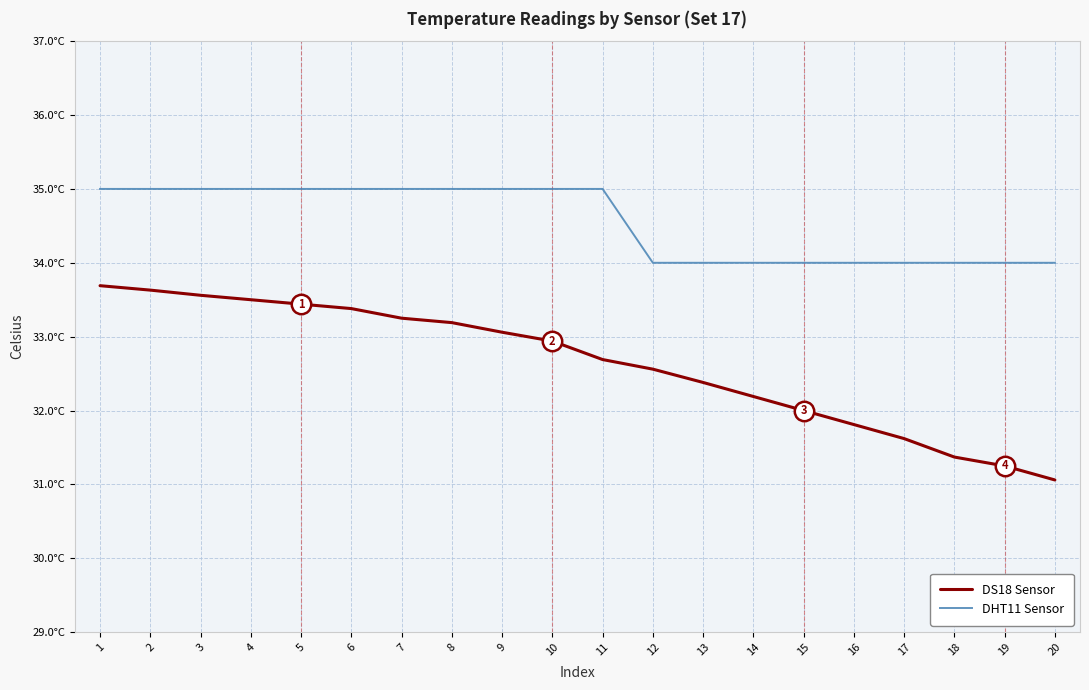

What are all the series names shown in the legend?

DS18 Sensor, DHT11 Sensor